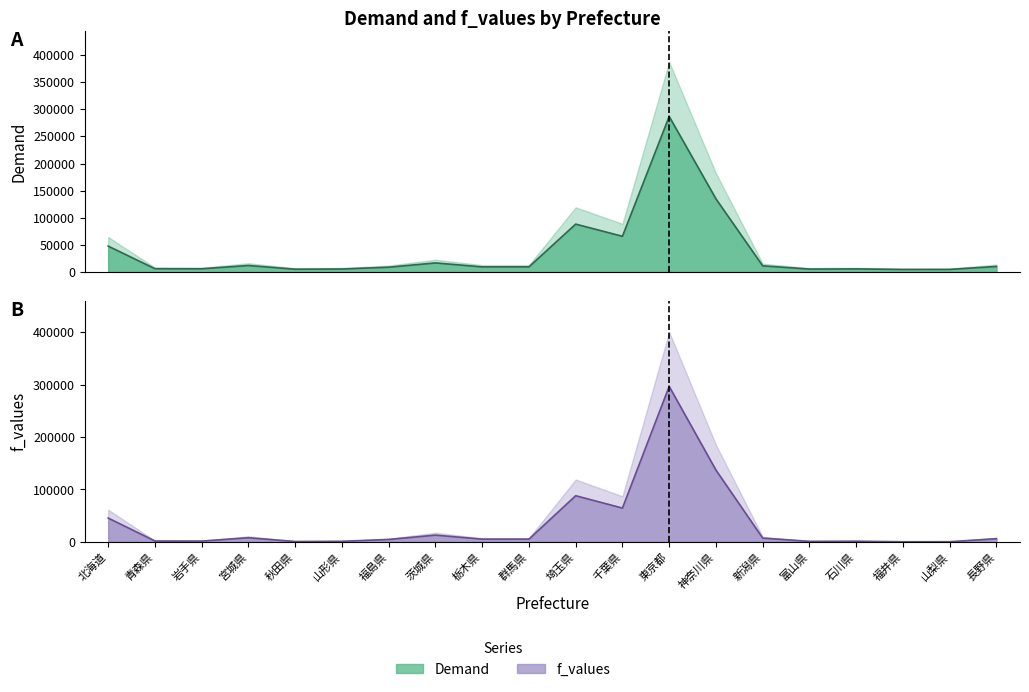

What is the spread (max minus min) of values at 群馬県?

4059.8